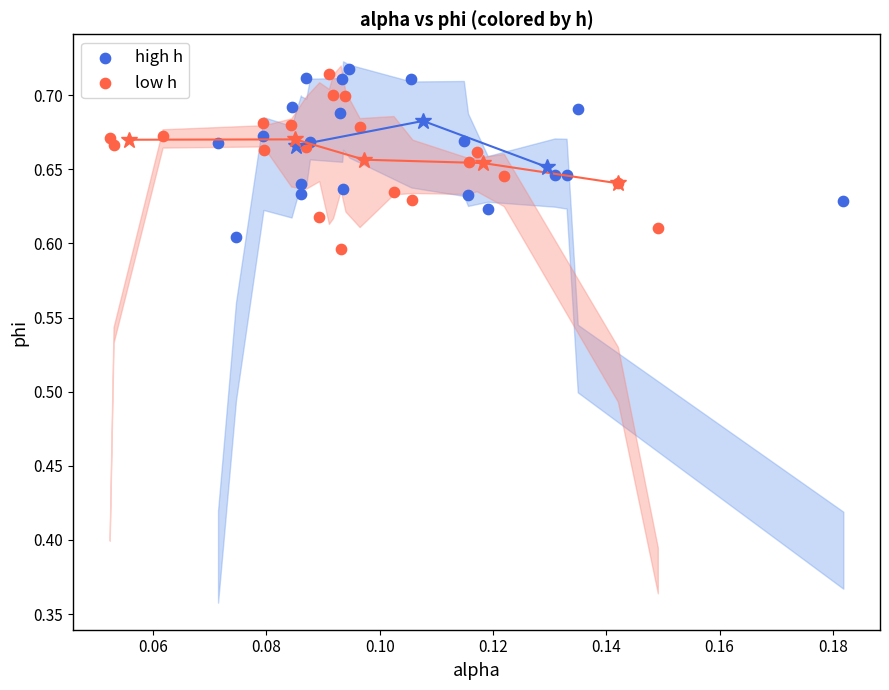

Which series reaches the minimum Y coordinate?

low h